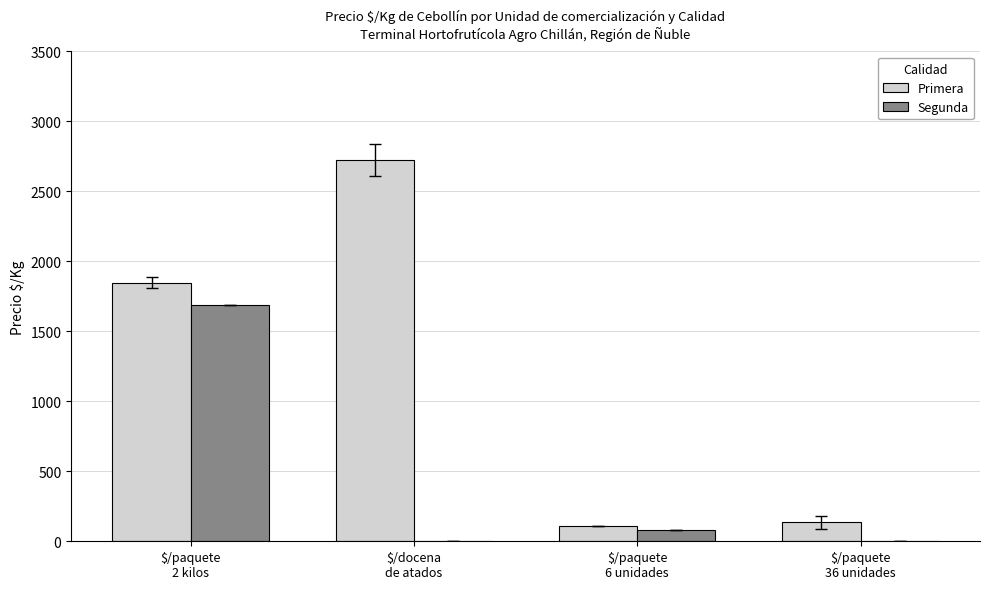

What is the greatest value displayed?

2723.5